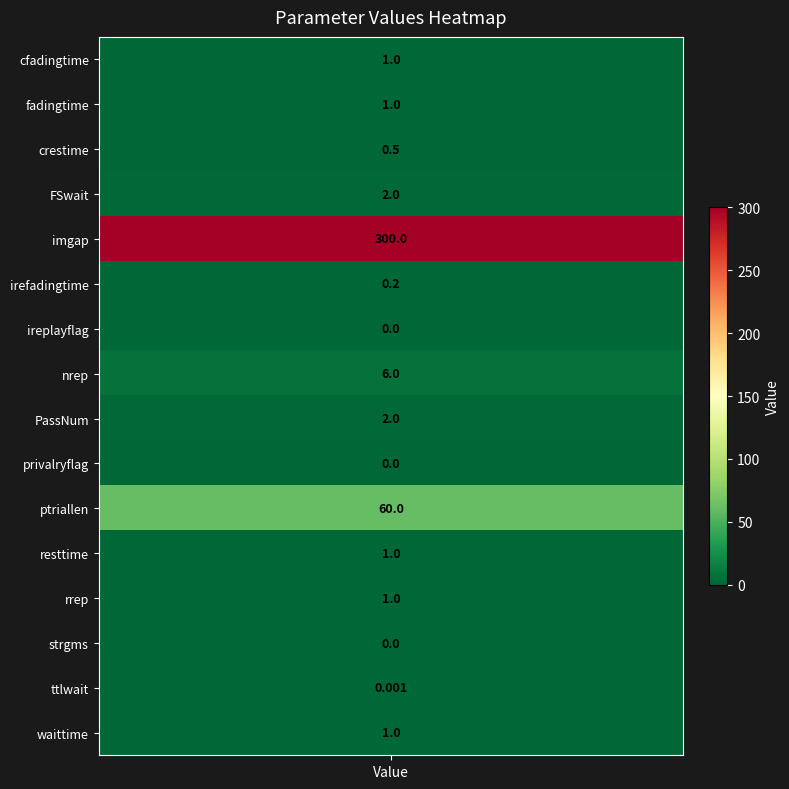

What is the approximate value at 5?

0.2